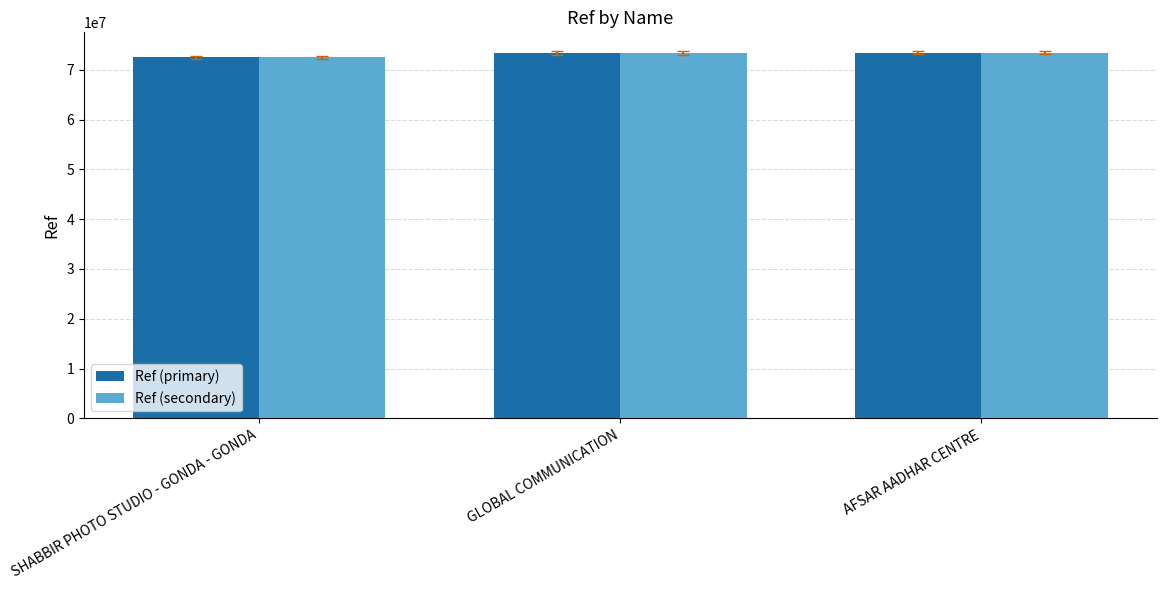

What is the value of the Ref (primary) bar at the 1st from the left?

72490143